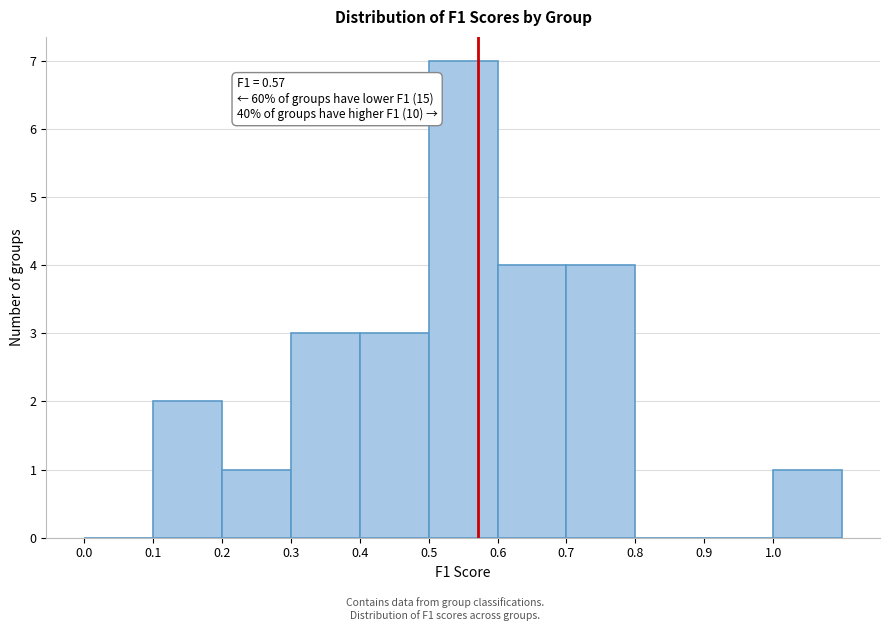

Which range on the x-axis has the tallest bar?

0.5 to 0.6